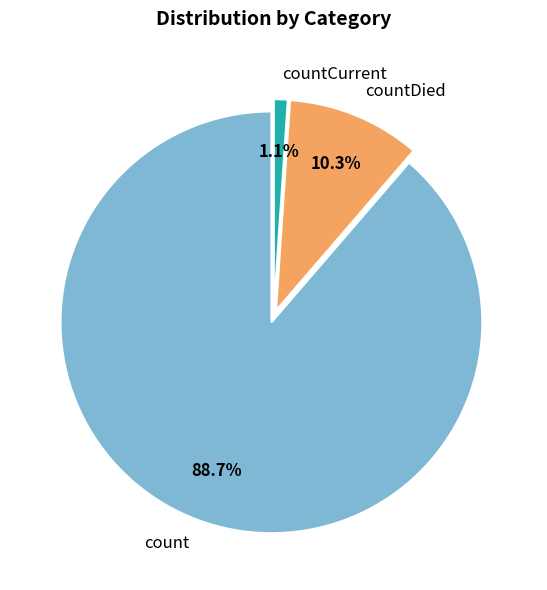

Which slice is the largest?

count